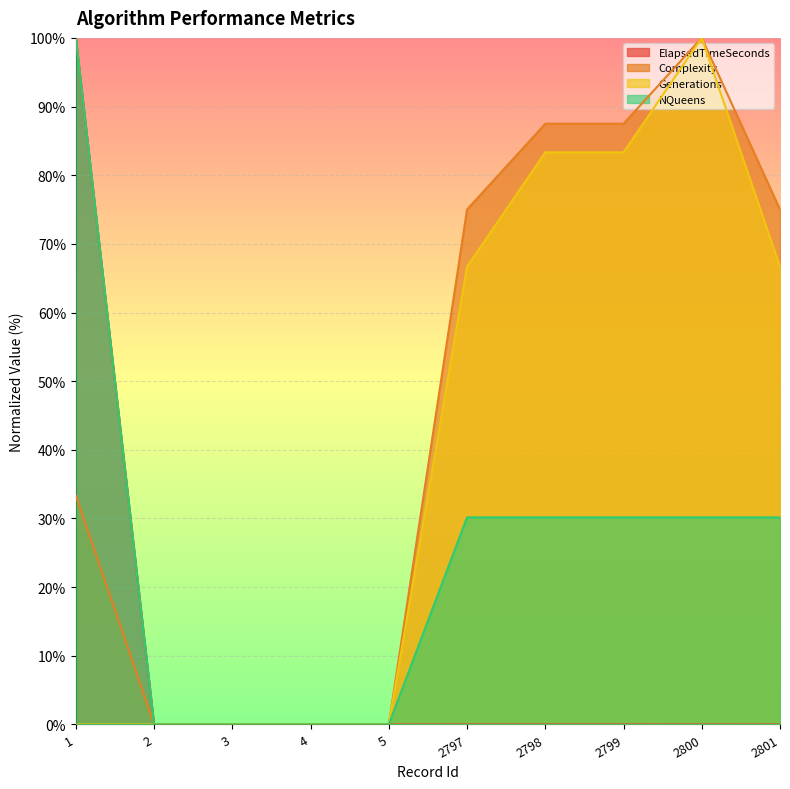

At how many categories does at least one series exceed 11?

6